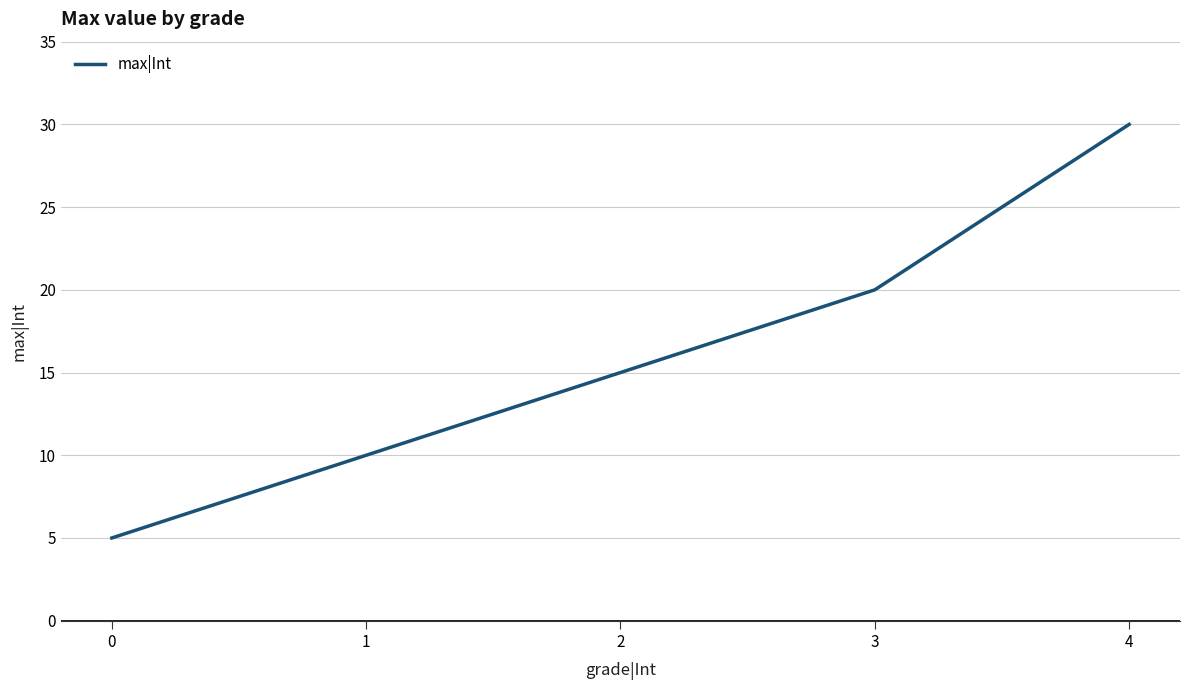

Reading right to left, what are all the values shown in this chart?

4=30	3=20	2=15	1=10	0=5